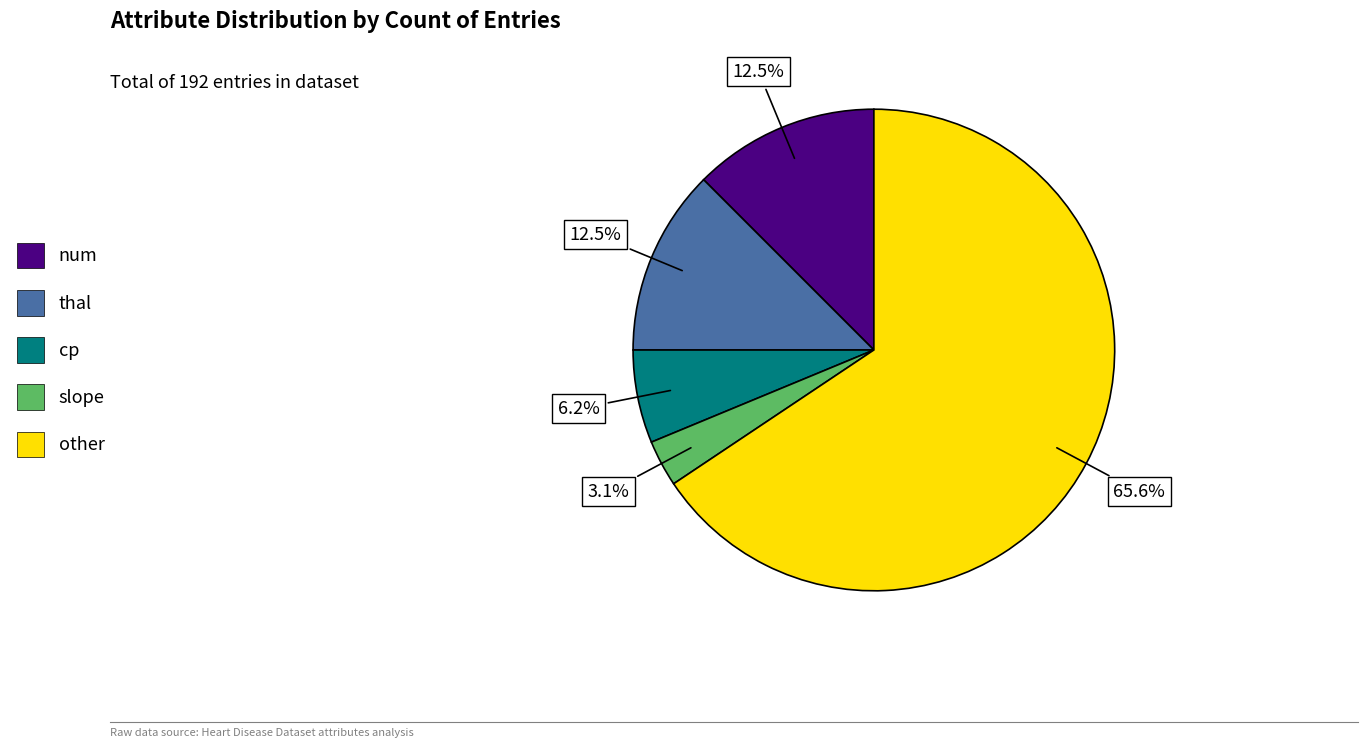

To the nearest percent, what is the average slice percentage?

20%